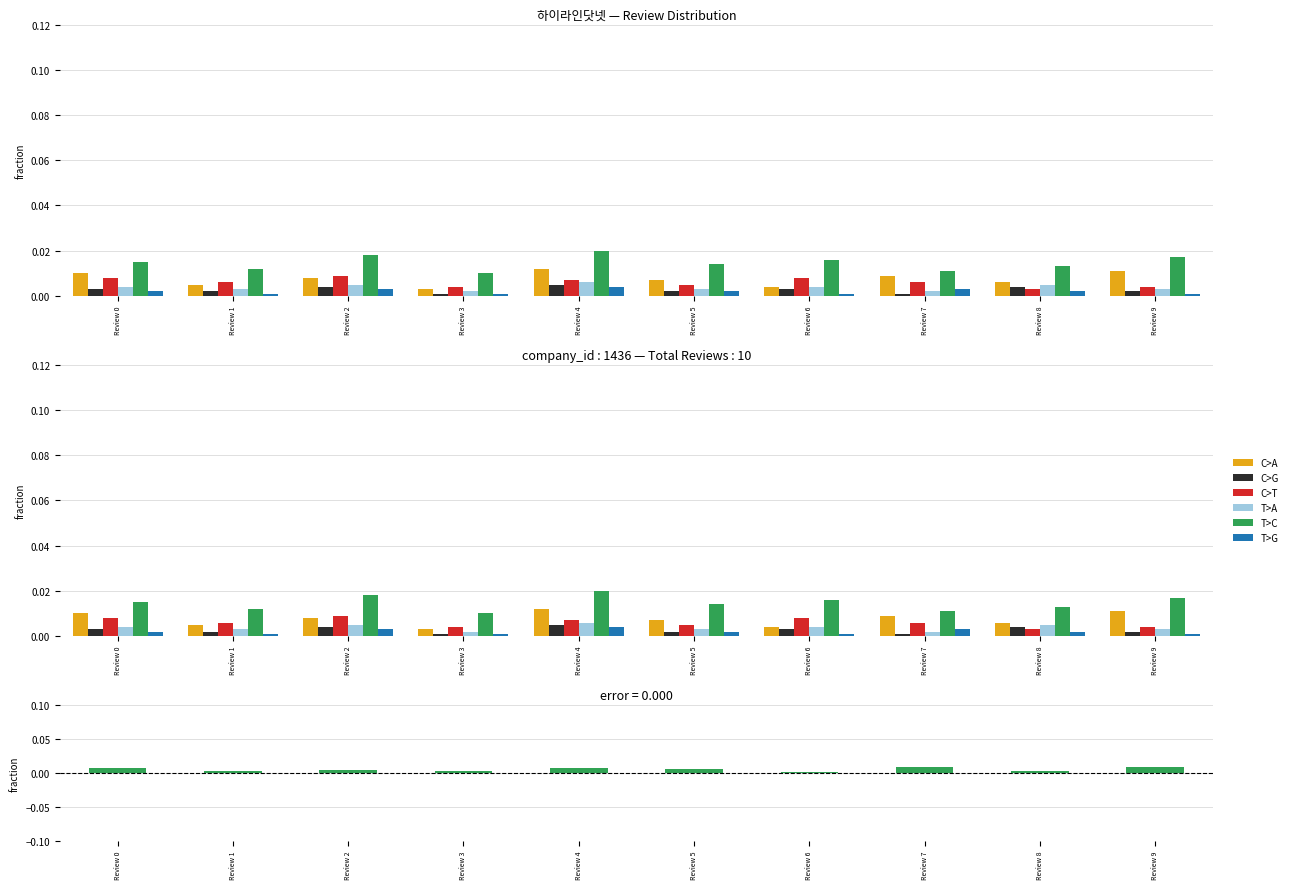

At how many categories does at least one series exceed 0?

10